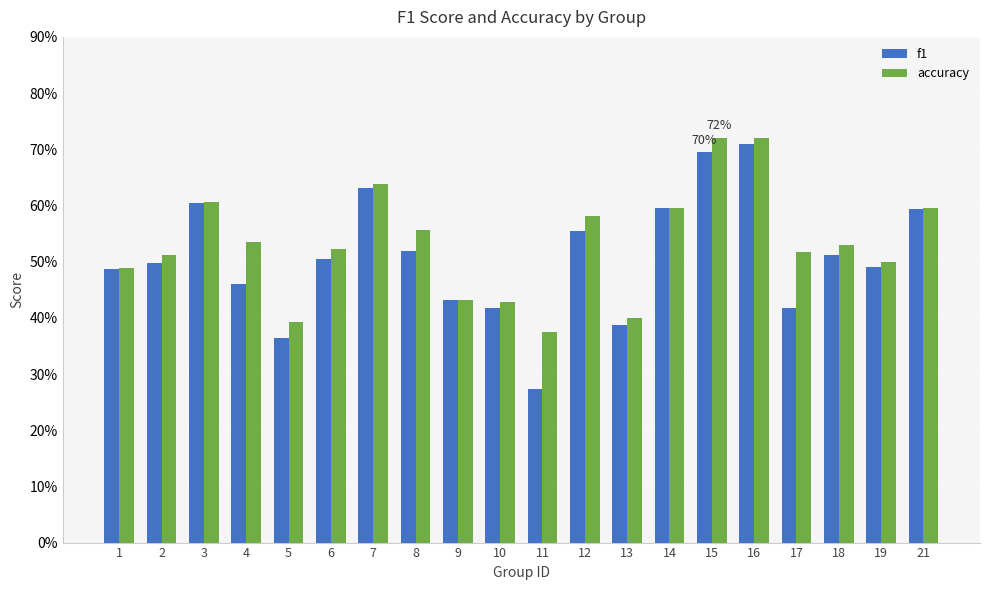

Does the chart contain any negative values?

No